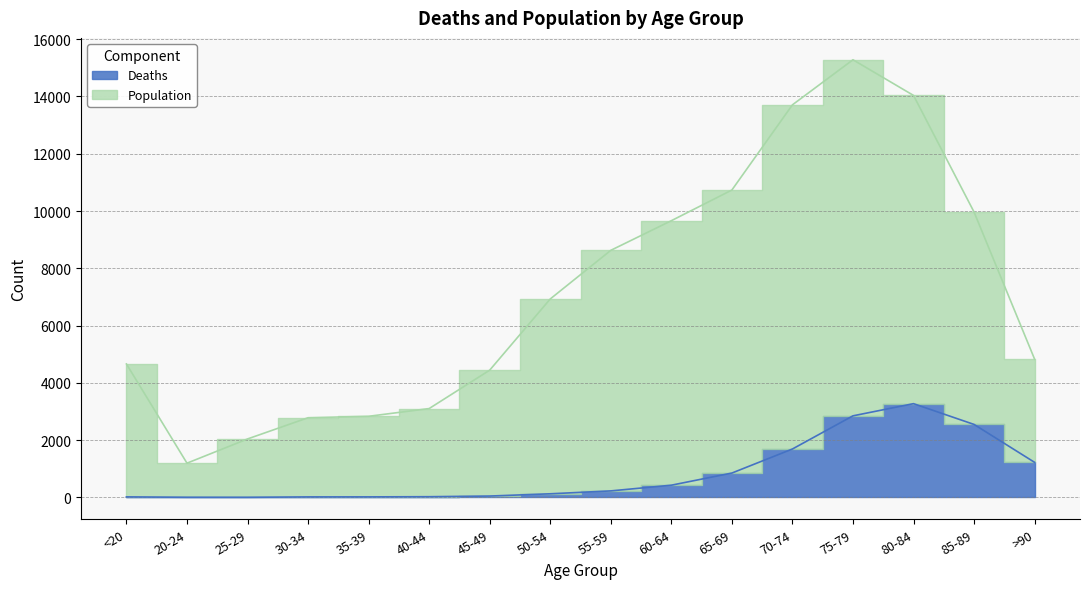

Which series has the largest total across all categories?

Population